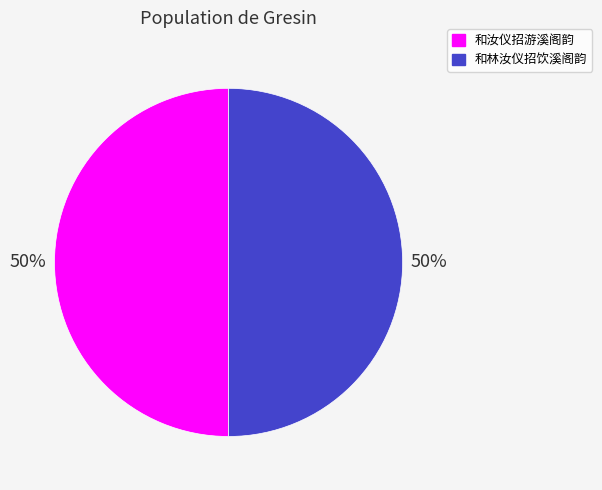

Is it true that 和林汝仪招饮溪阁韵 is 65% of the pie?

False